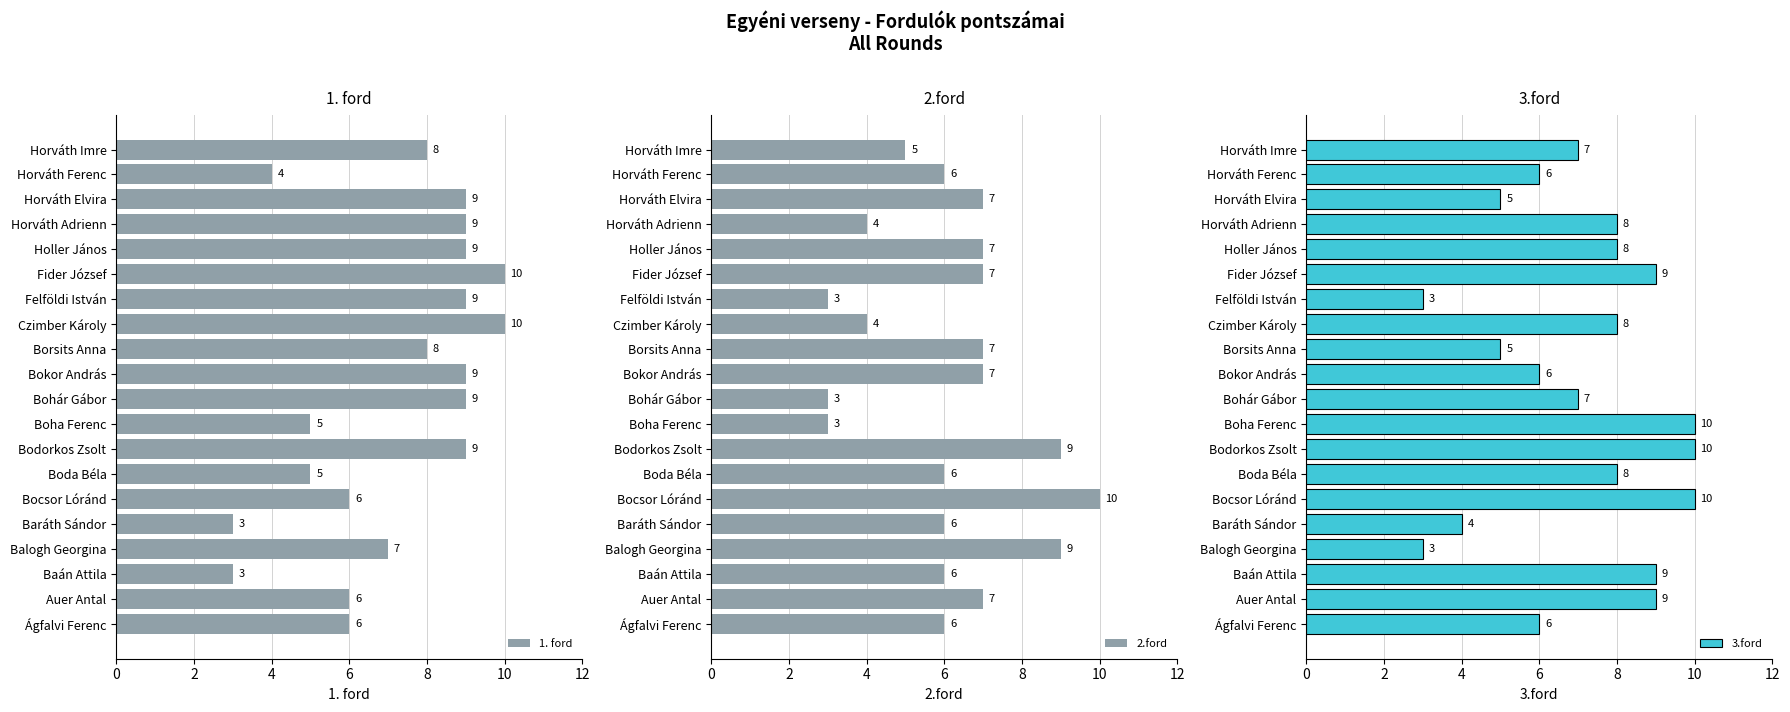

Count the number of data series in this chart.

3